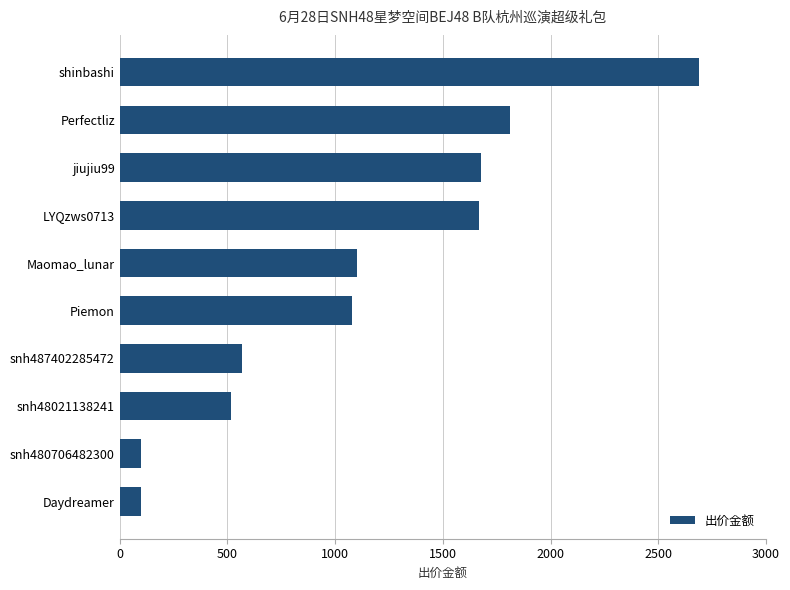

The chart shows a value of 101 at snh480706482300. True or false?

True